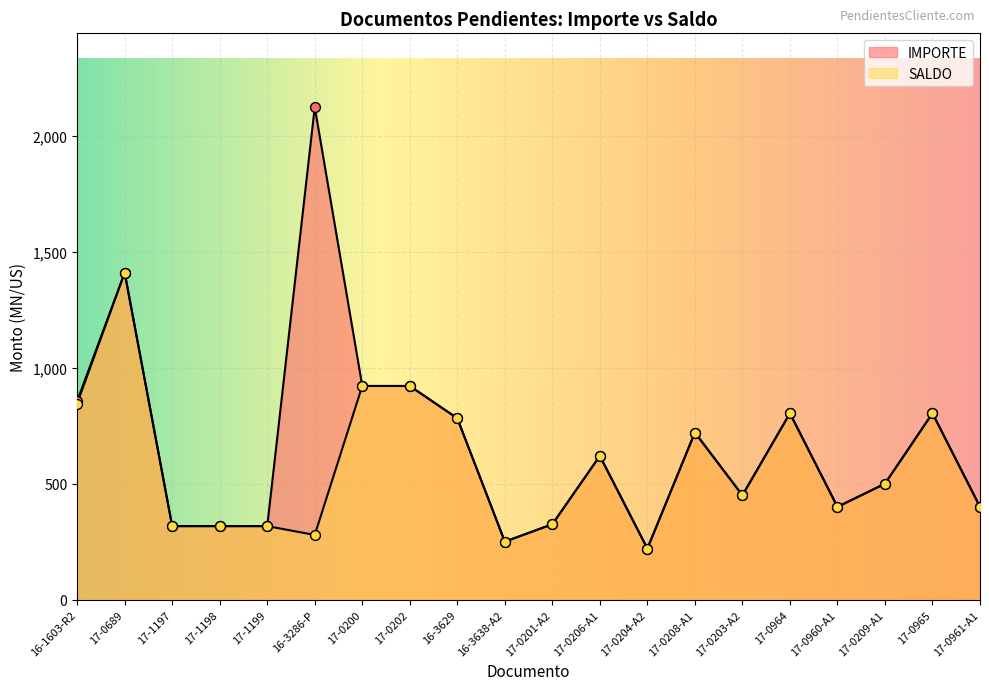

Is the value of IMPORTE at 17-0689 greater than the value of SALDO at 17-0203-A2?

Yes